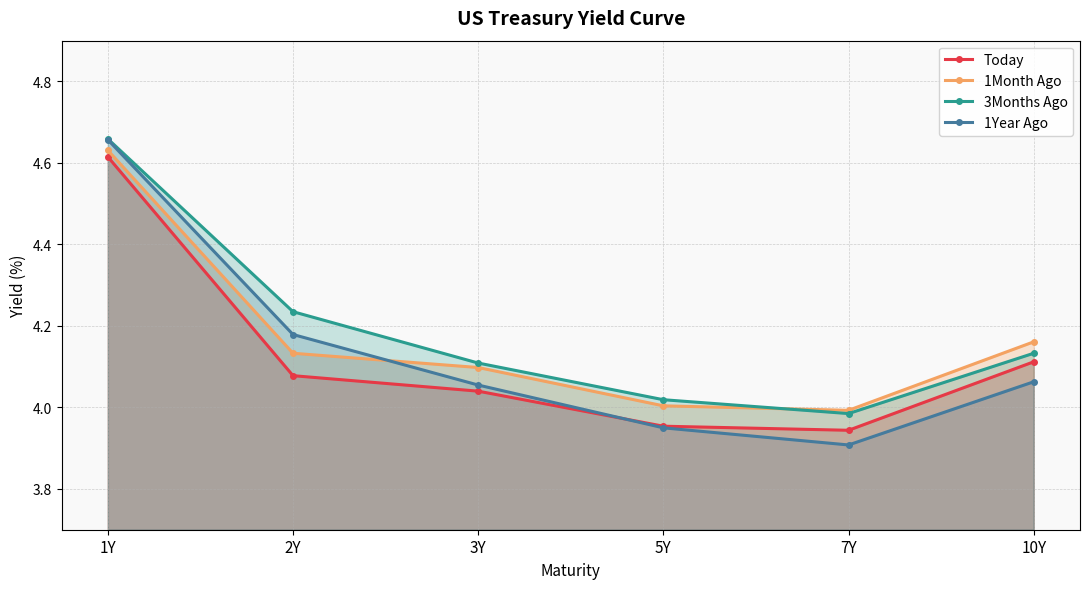

Where does the 1Month Ago series first go above 4?

1Y